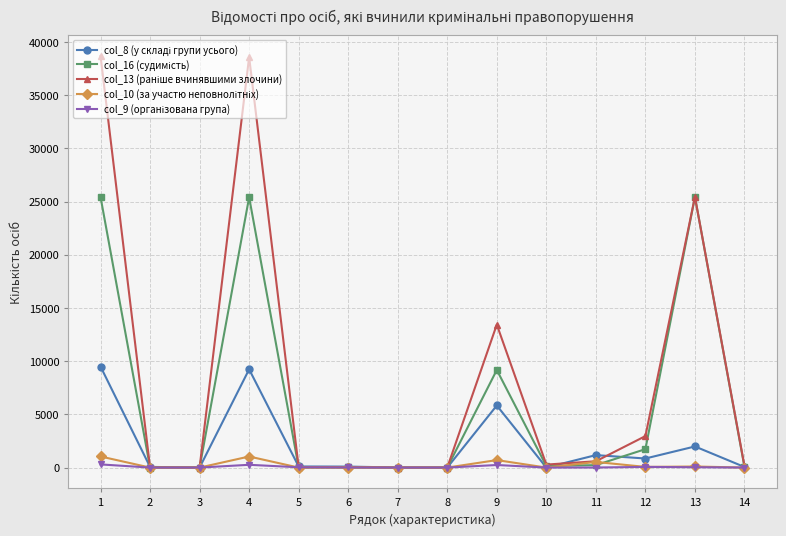

At which label does col_16 (судимість) reach its peak?

1